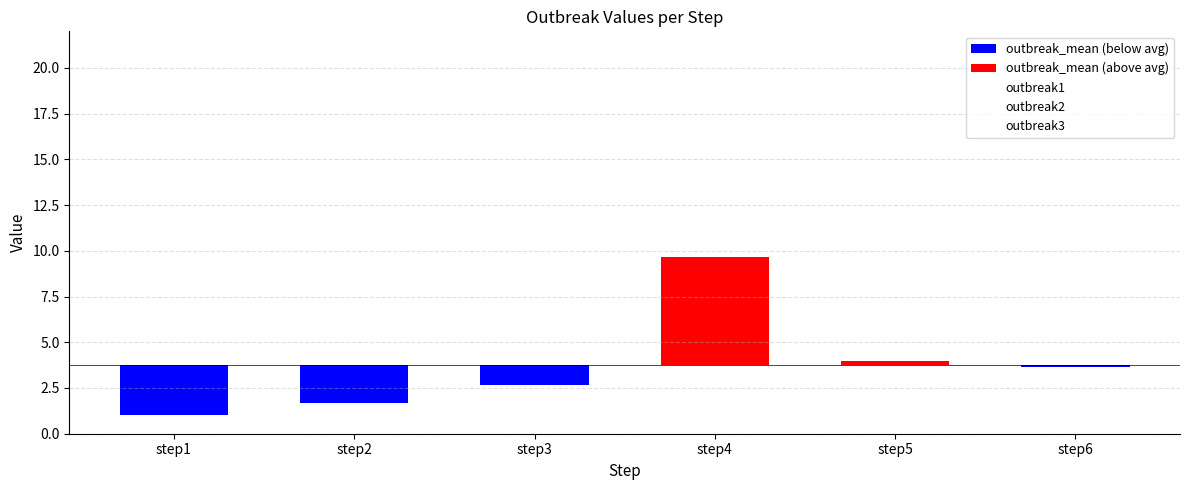

At which label does outbreak2 reach its minimum?

step1